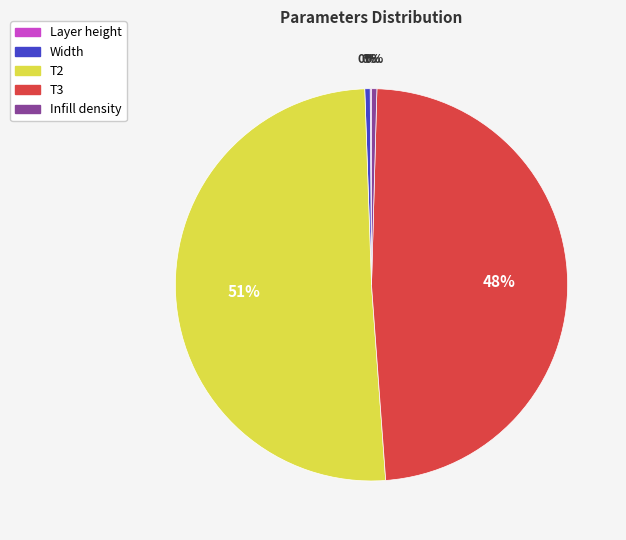

Does any single category account for the majority?

Yes